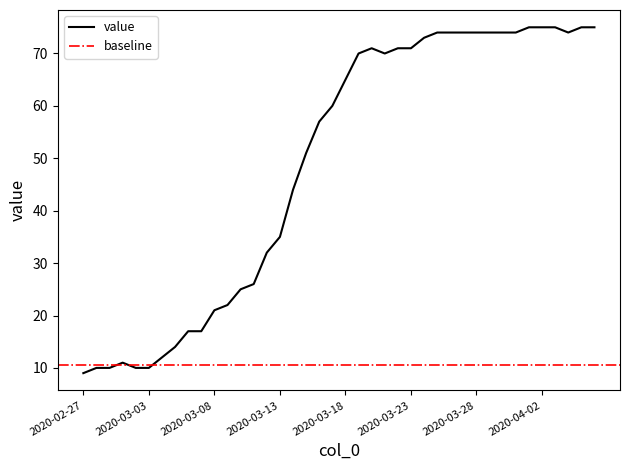

Approximately how many times larger is the value at 2020-03-18 compared to 2020-03-29?

0.9